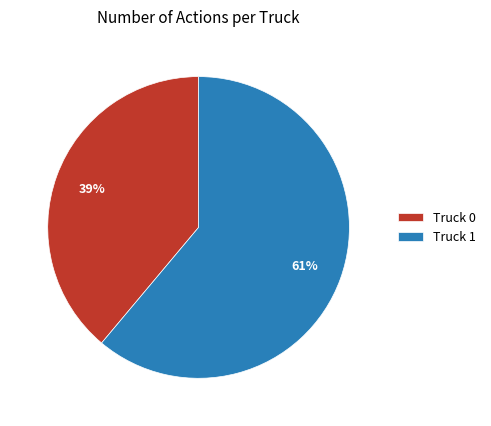

How many segments does this pie chart have?

2